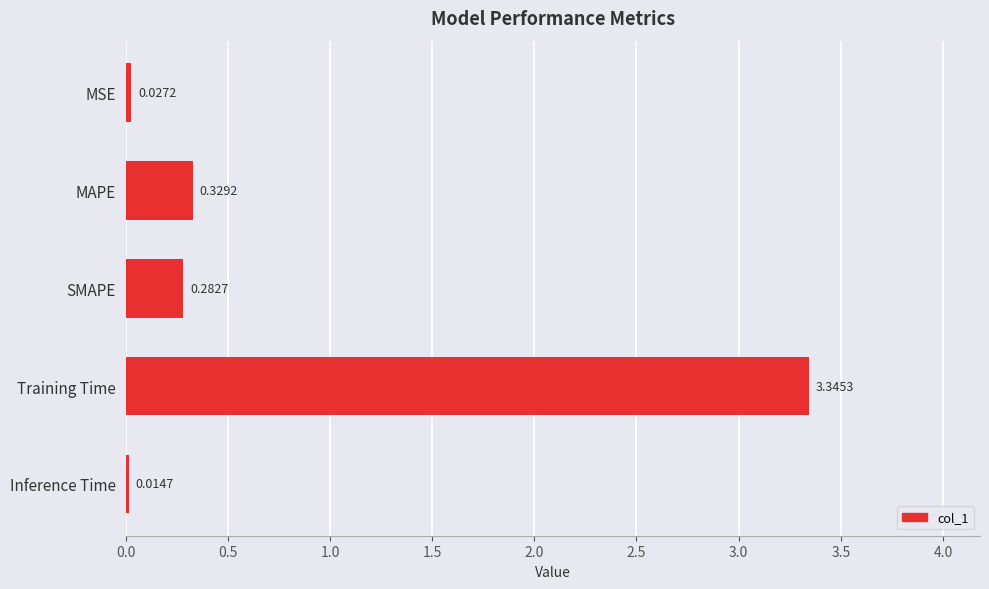

What is the change in value from Training Time to Inference Time?

-3.3